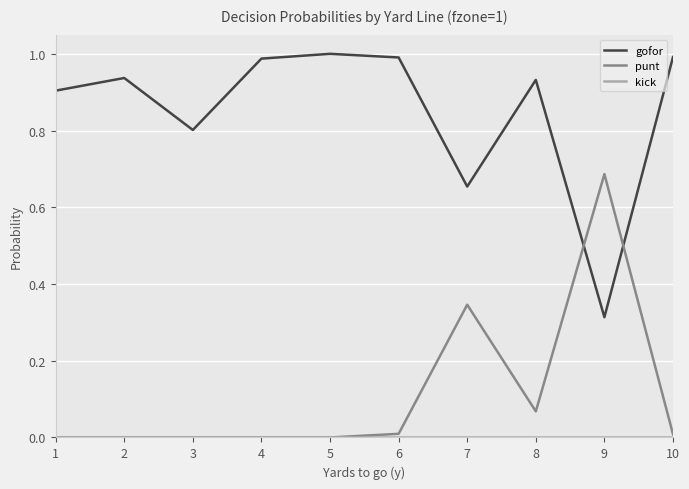

Is the value of punt at 4 greater than the value of gofor at 9?

No